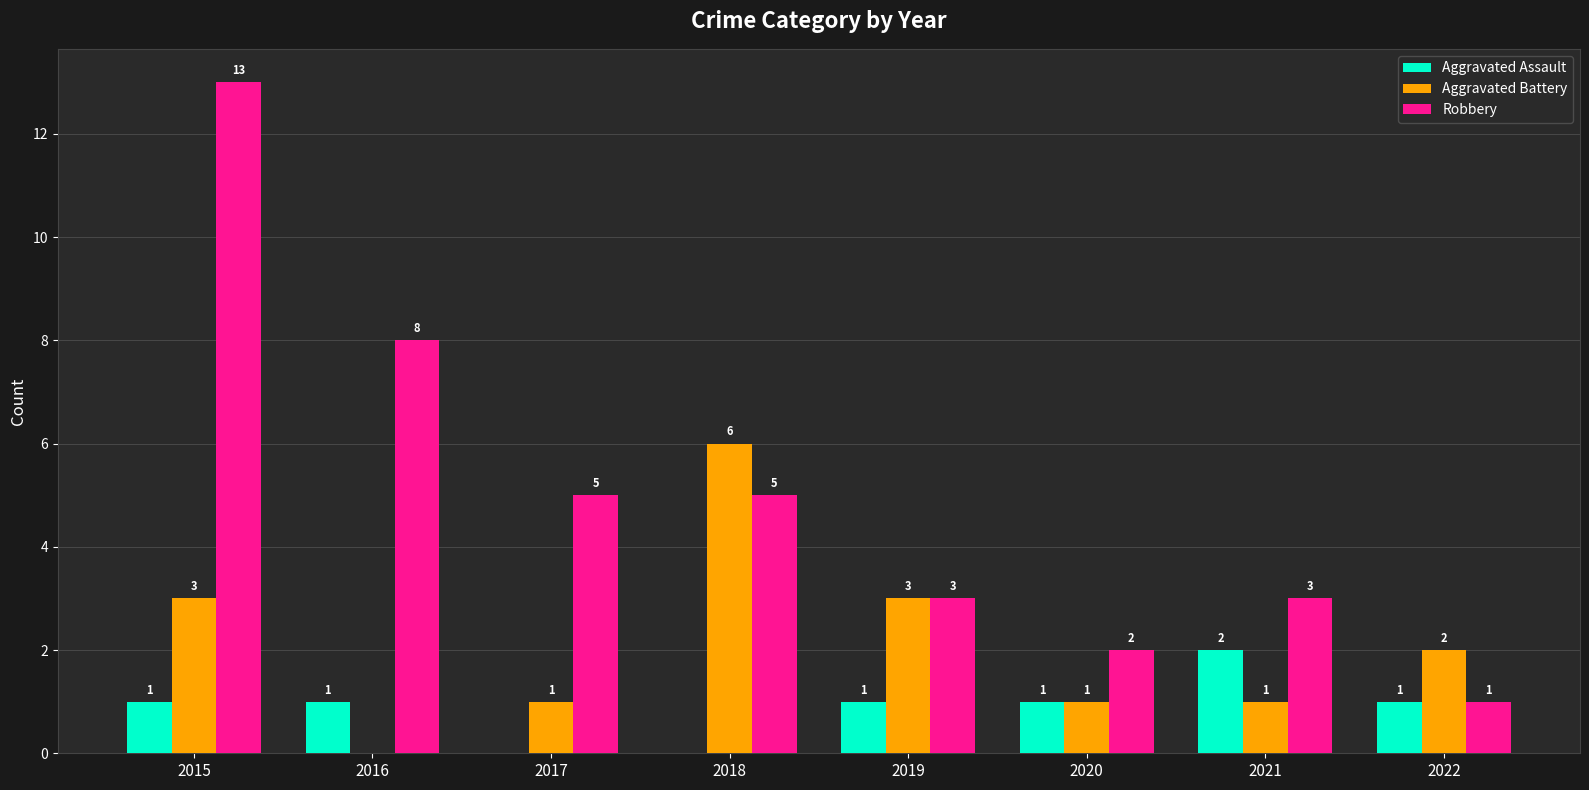

What is the difference between the Aggravated Battery values at 2020 and 2019?

2